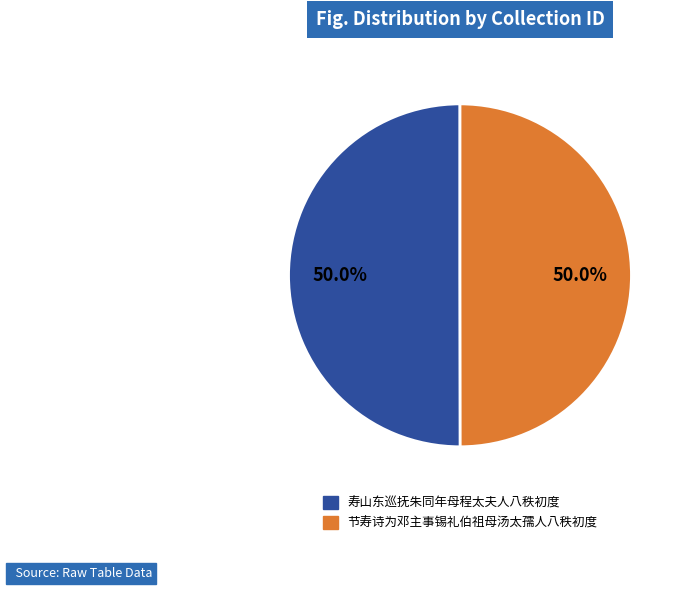

Count the number of slices in the pie.

2